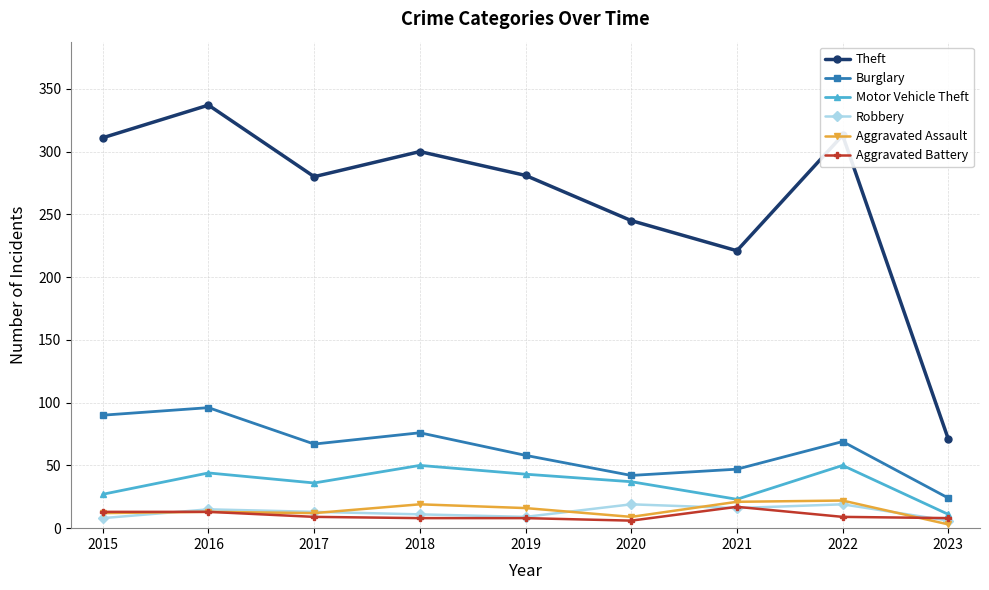

Where is Theft nearest to the value 204?

2021